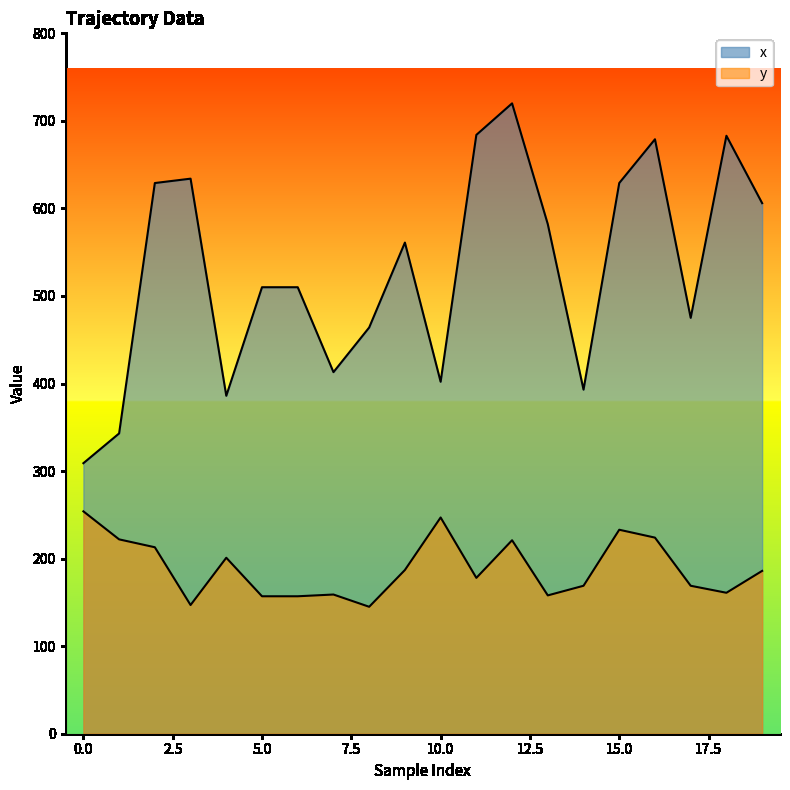

List the series in order of their overall mean, highest first.

x, y